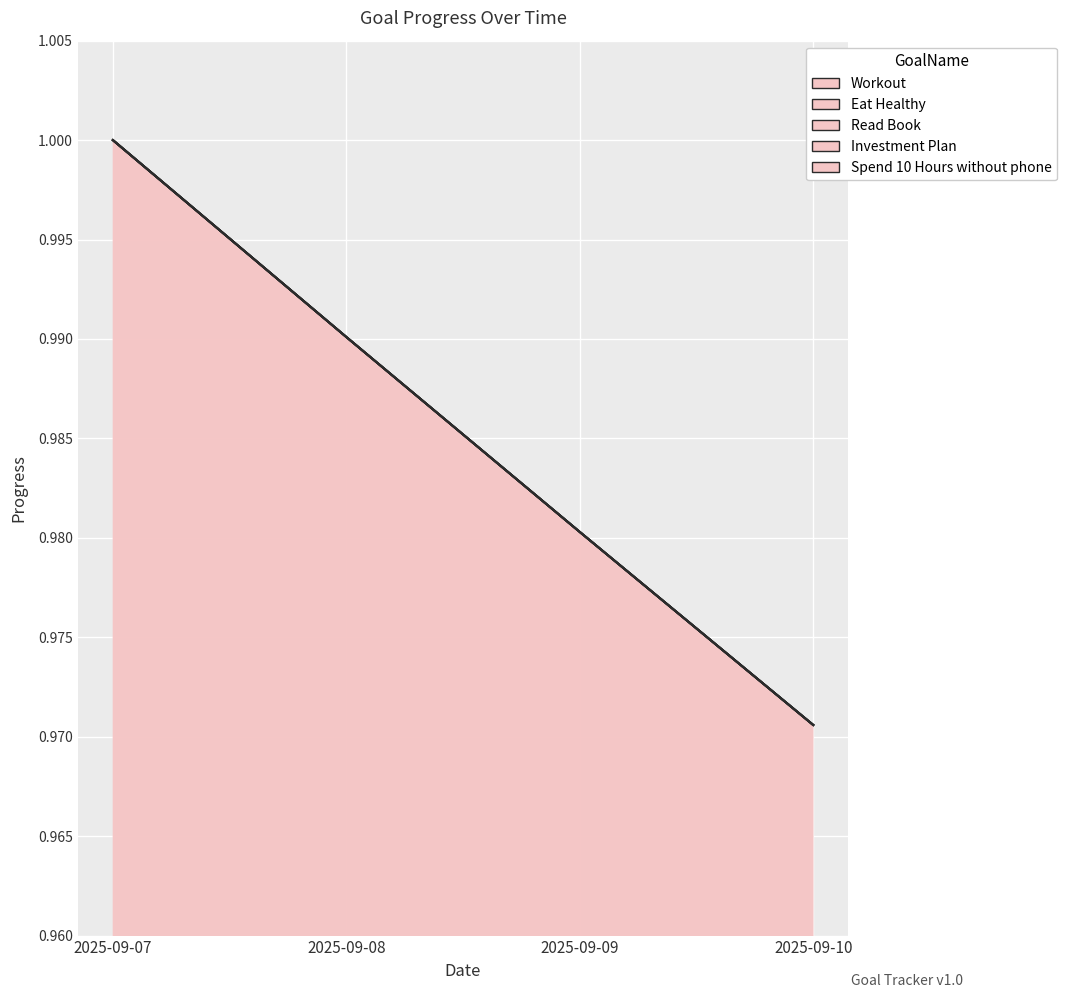

How many lines are shown in the chart?

5